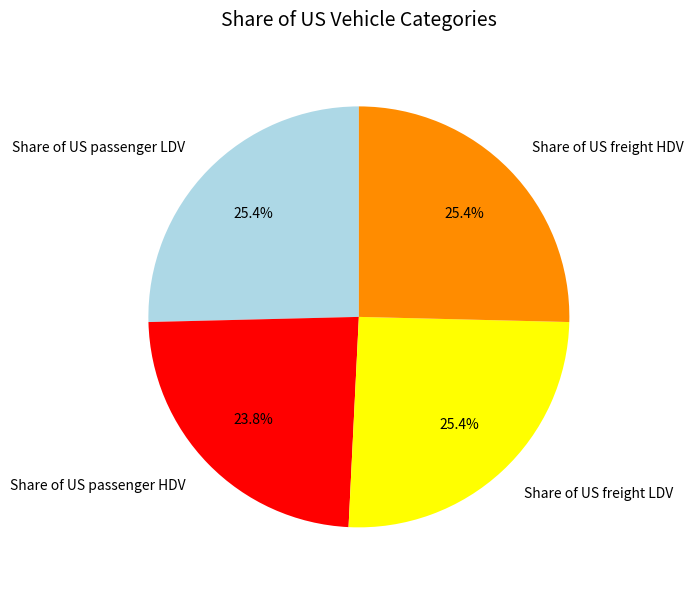

What portion of the pie excludes Share of US freight HDV?

74.6%